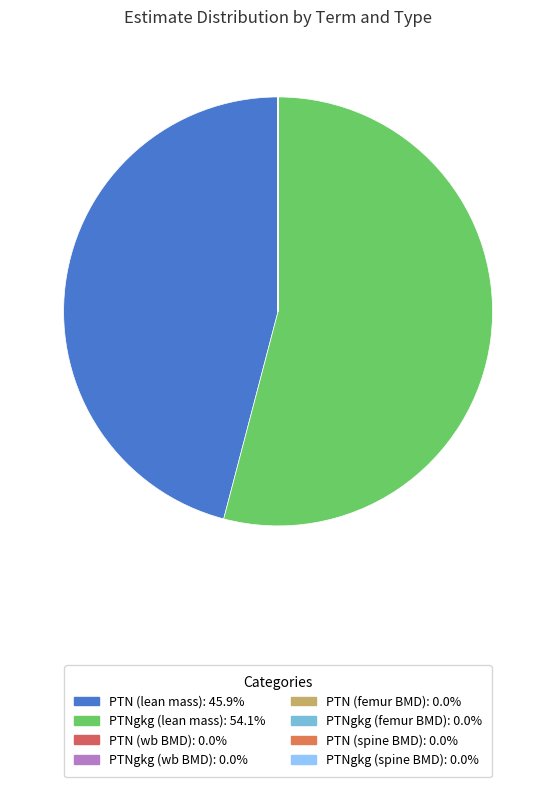

Between PTNgkg (wb BMD) and PTN (lean mass), which is larger?

PTN (lean mass)